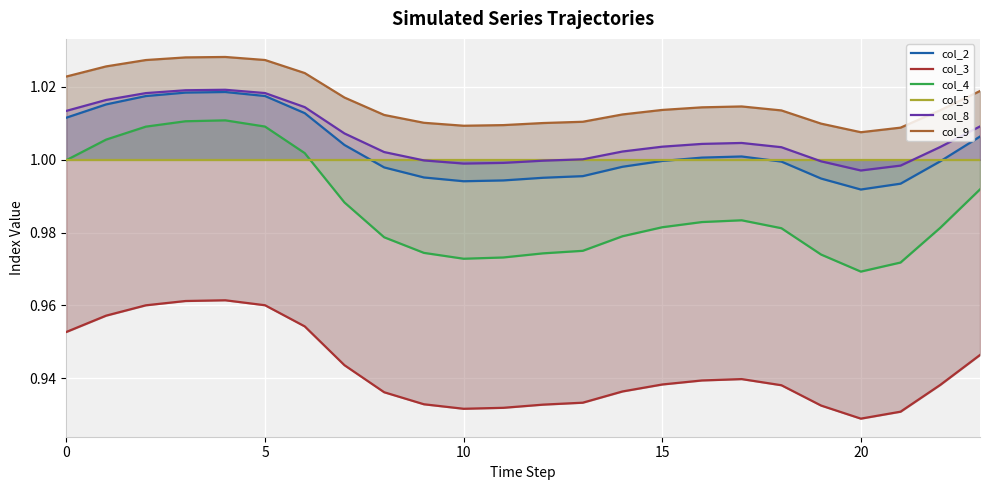

What value does the col_2 series have at 20?

1.0